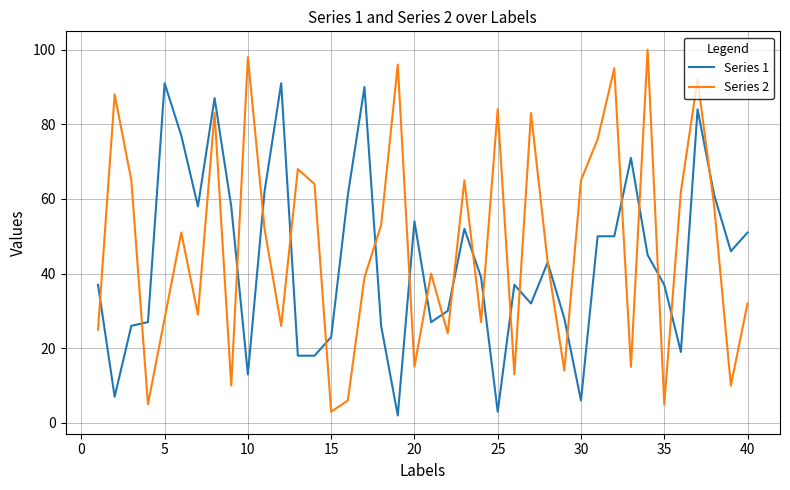

What is the maximum value shown in the chart?

100